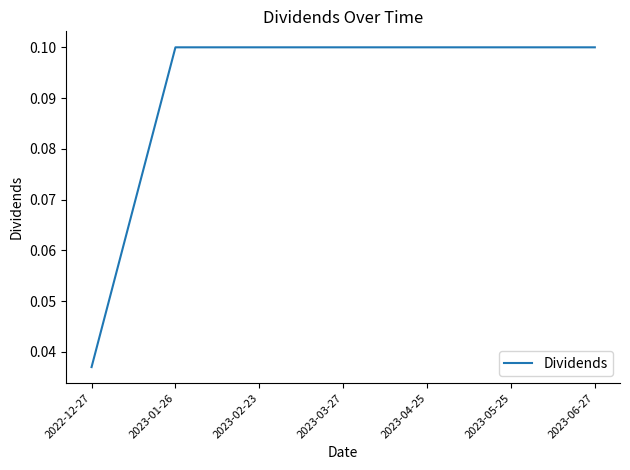

How many lines are shown in the chart?

1